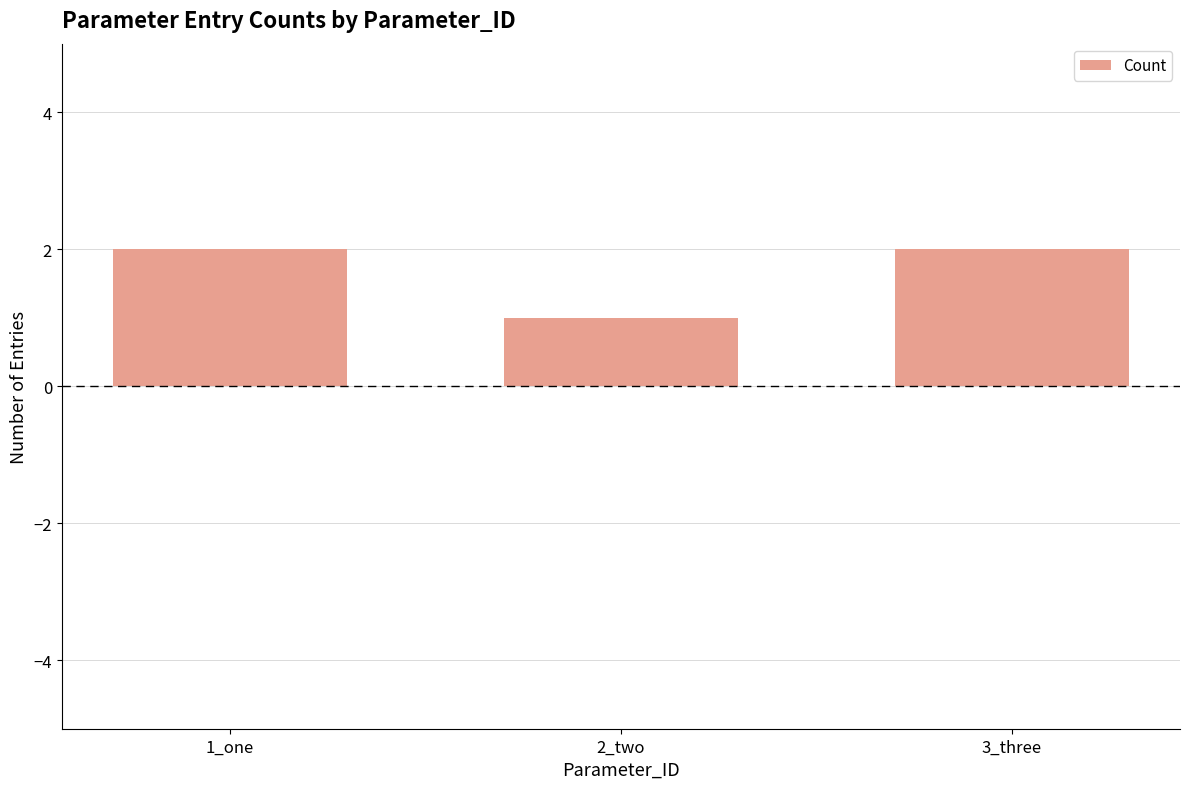

Reading right to left, what are all the values shown in this chart?

2	1	2